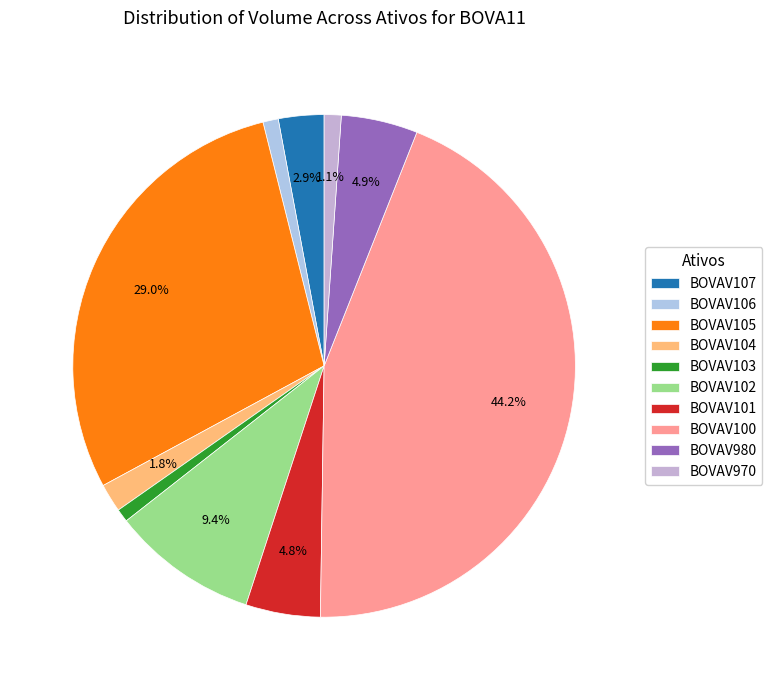

Is it true that BOVAV107 is 16% of the pie?

False